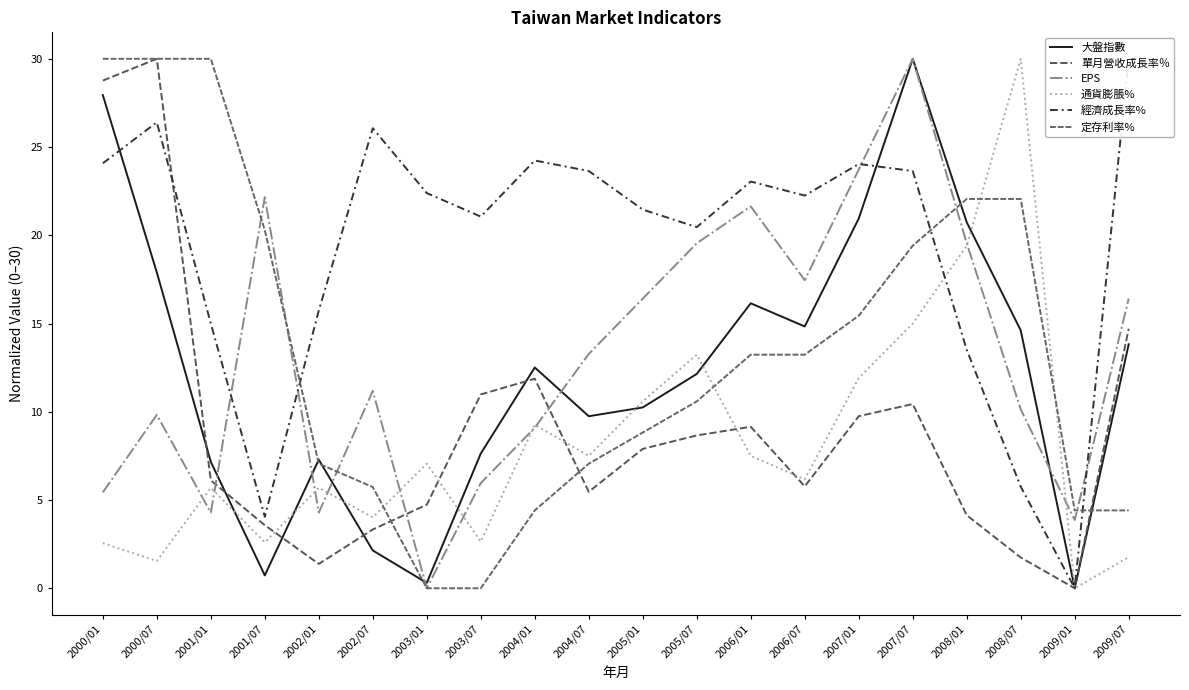

Reading right to left, transcribe all the data shown in this chart.

大盤指數: 13.8	0.0	14.6	20.7	30.0	20.9	14.8	16.1	12.1	10.2	9.7	12.5	7.6	0.3	2.1	7.3	0.7	7.2	17.9	27.9
單月營收成長率％: 14.7	0.0	1.7	4.1	10.4	9.7	5.8	9.1	8.7	7.9	5.5	11.9	11.0	4.7	3.3	1.4	3.6	6.1	30.0	28.8
EPS: 16.4	3.9	10.1	19.5	30.0	23.7	17.5	21.6	19.5	16.4	13.3	9.1	6.0	0.0	11.2	4.3	22.2	4.3	9.8	5.4
通貨膨脹%: 1.8	0.0	30.0	19.4	15.0	11.9	6.2	7.5	13.2	10.6	7.5	9.3	2.6	7.1	4.0	5.7	2.6	5.7	1.5	2.6
經濟成長率%: 30.0	0.0	5.8	13.5	23.6	24.0	22.3	23.0	20.5	21.5	23.6	24.2	21.1	22.4	26.1	15.7	4.1	15.0	26.4	24.1
定存利率%: 4.4	4.4	22.1	22.1	19.4	15.4	13.2	13.2	10.6	8.8	7.1	4.4	0.0	0.0	5.7	7.1	20.3	30.0	30.0	30.0